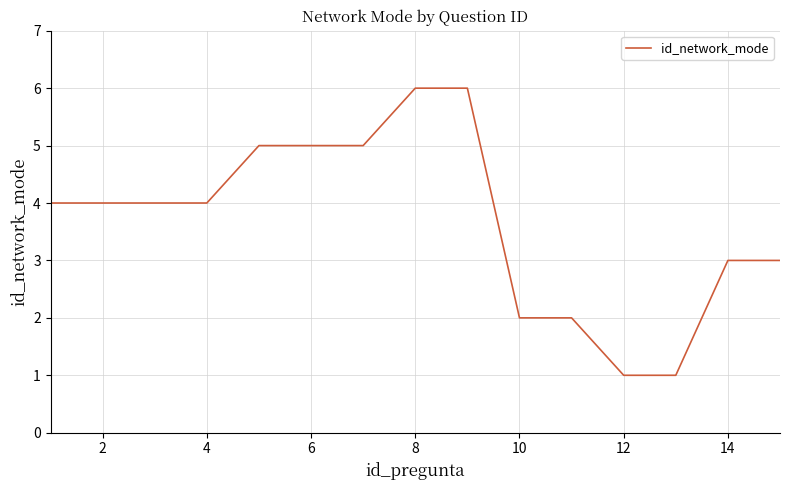

What is the maximum value shown in the chart?

6